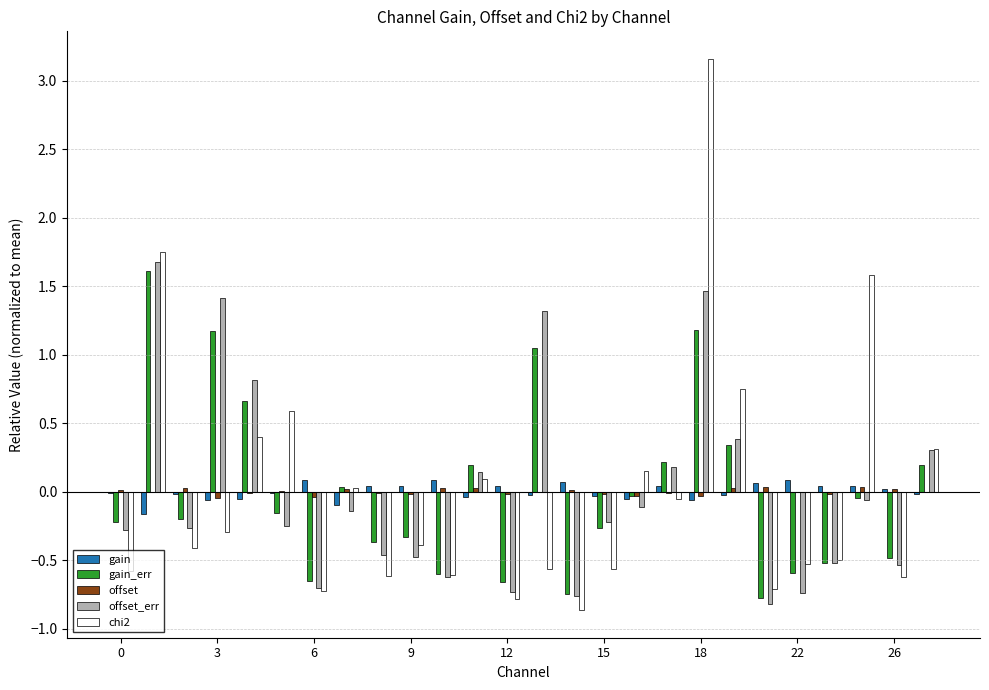

Which series has the widest spread of values?

chi2